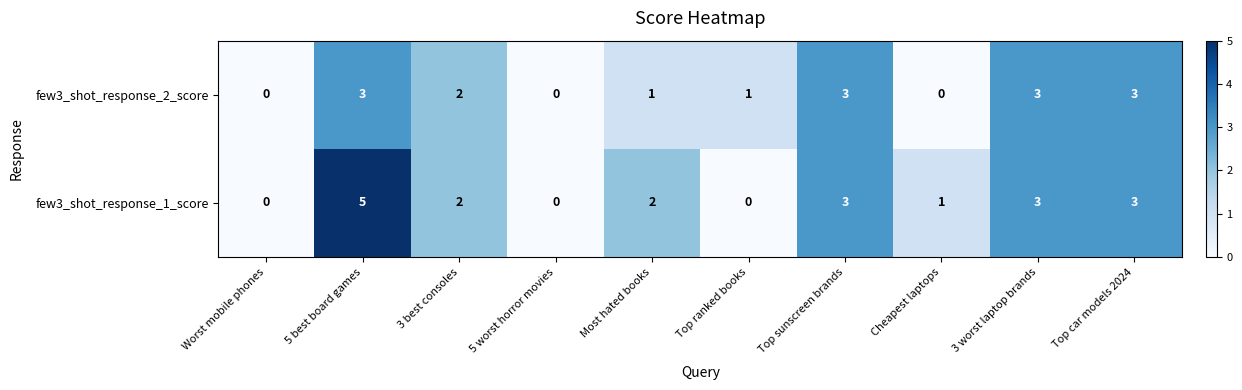

Count the number of categories in the chart.

10